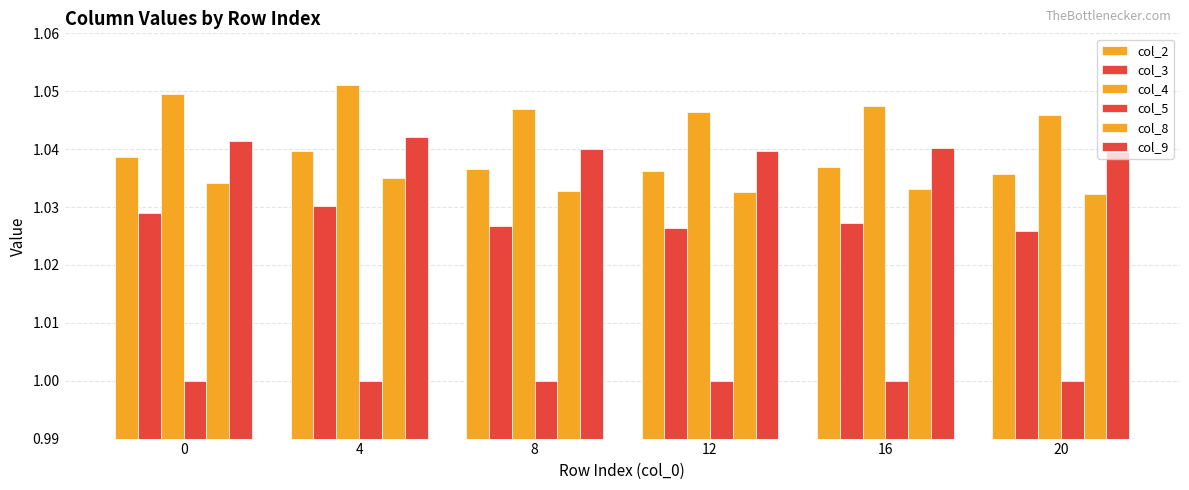

At 4, list the series in order from smallest to largest.

col_5, col_3, col_8, col_2, col_9, col_4